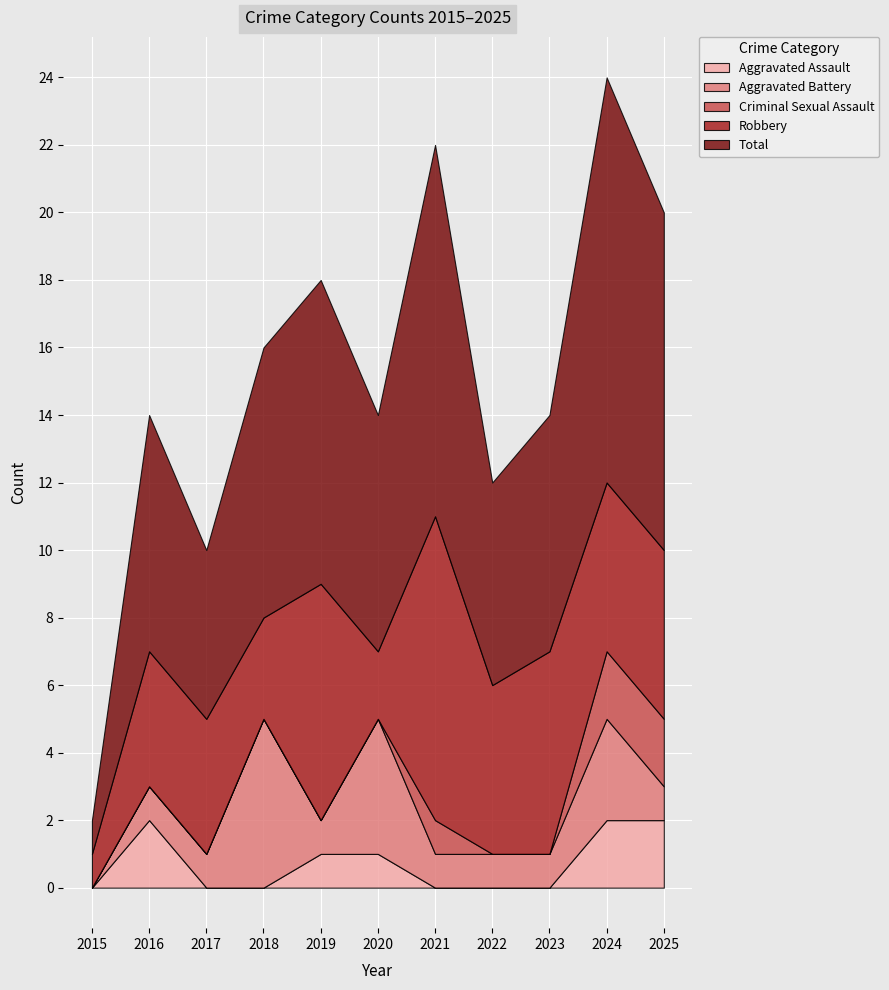

Between 2017 and 2024, which series saw the biggest shift?

Total